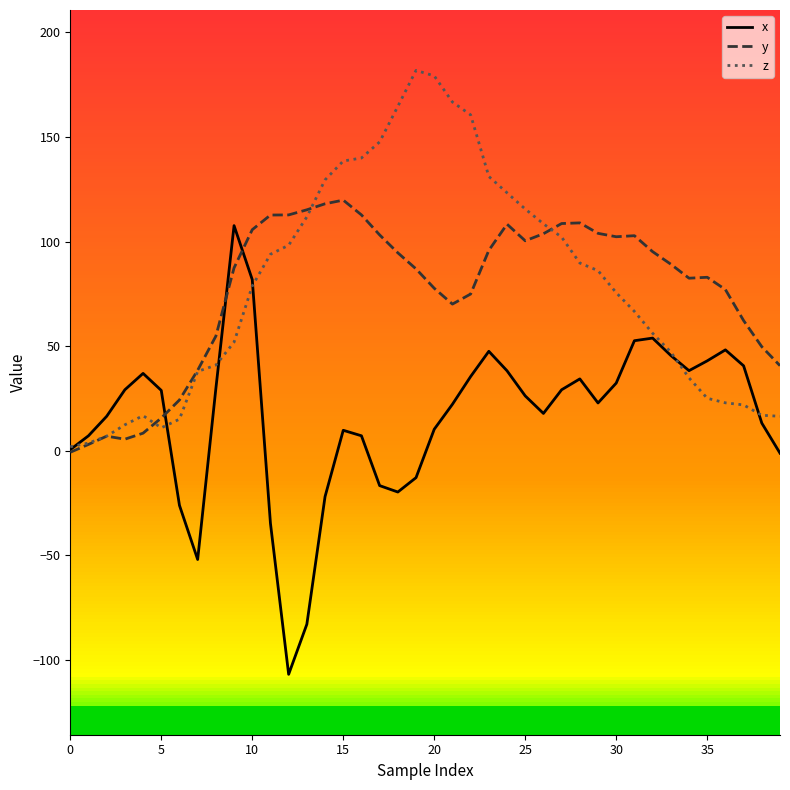

How many values in the y series are below 89?

20